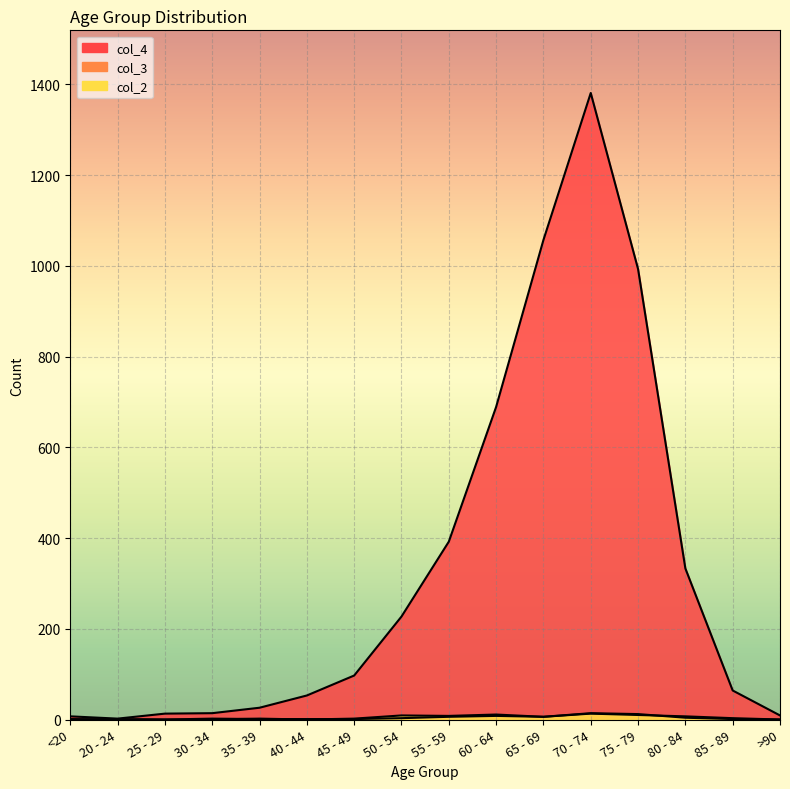

How many interior local peaks does the col_2 series have?

5